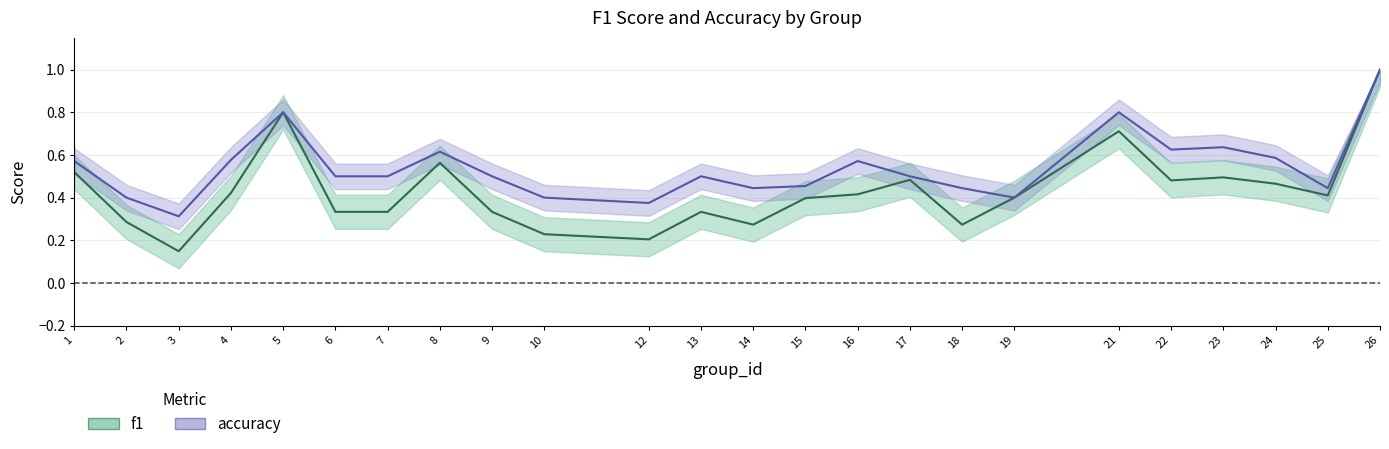

What is the total value across all series at 18?

0.7